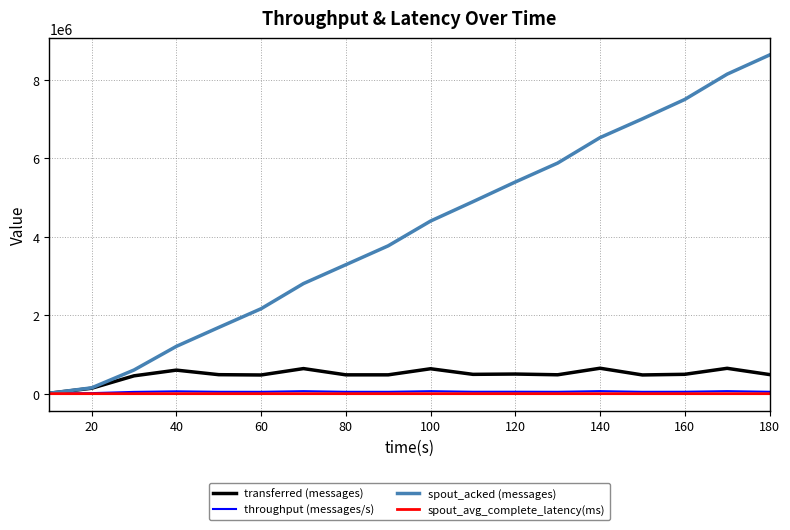

What is the maximum value shown in the chart?

8637600.0